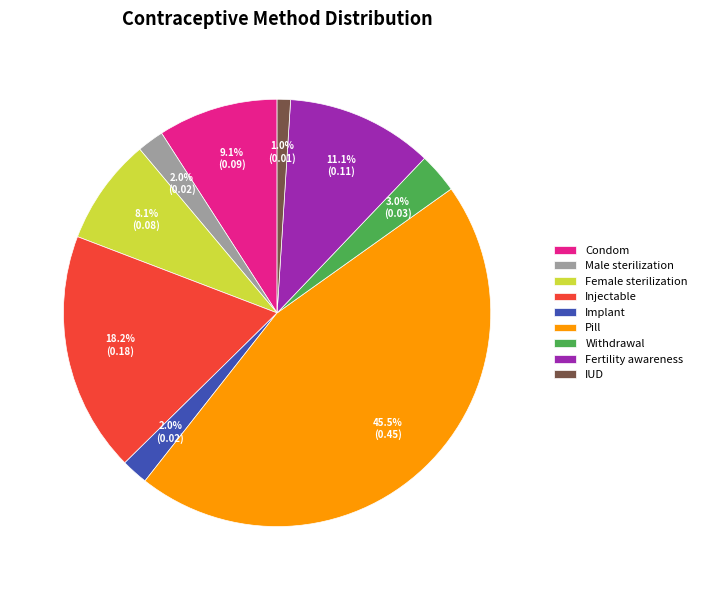

Do Implant and IUD together represent more than half of the pie?

No